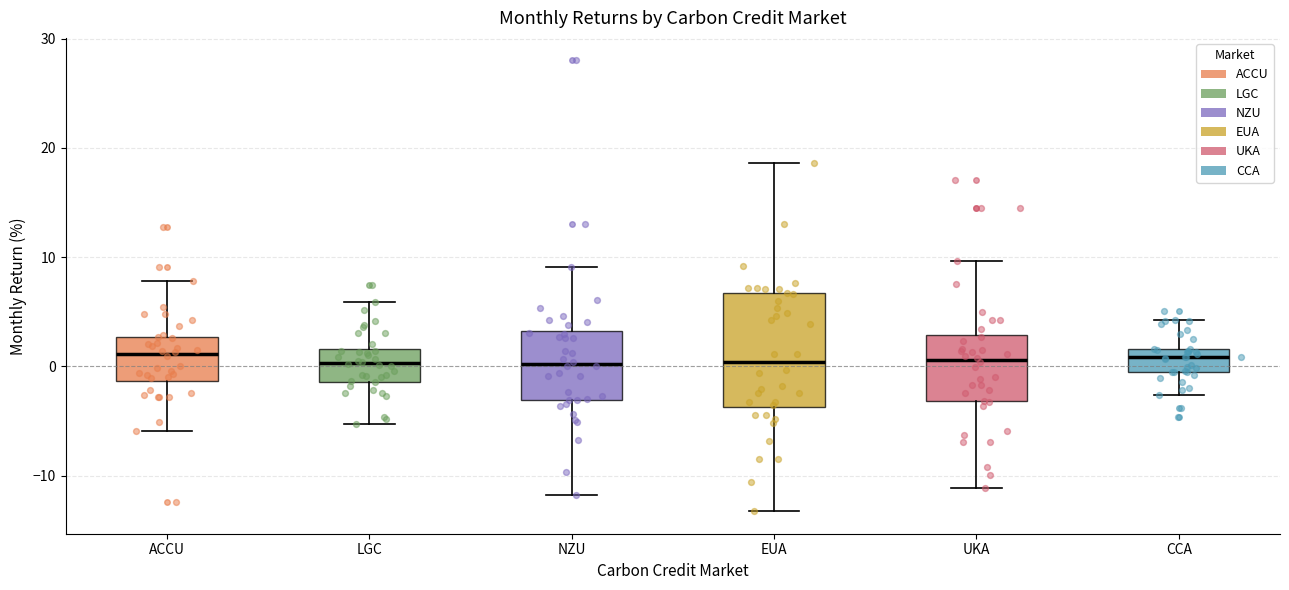

Which box is the tallest, from its lower edge to its upper edge?

EUA